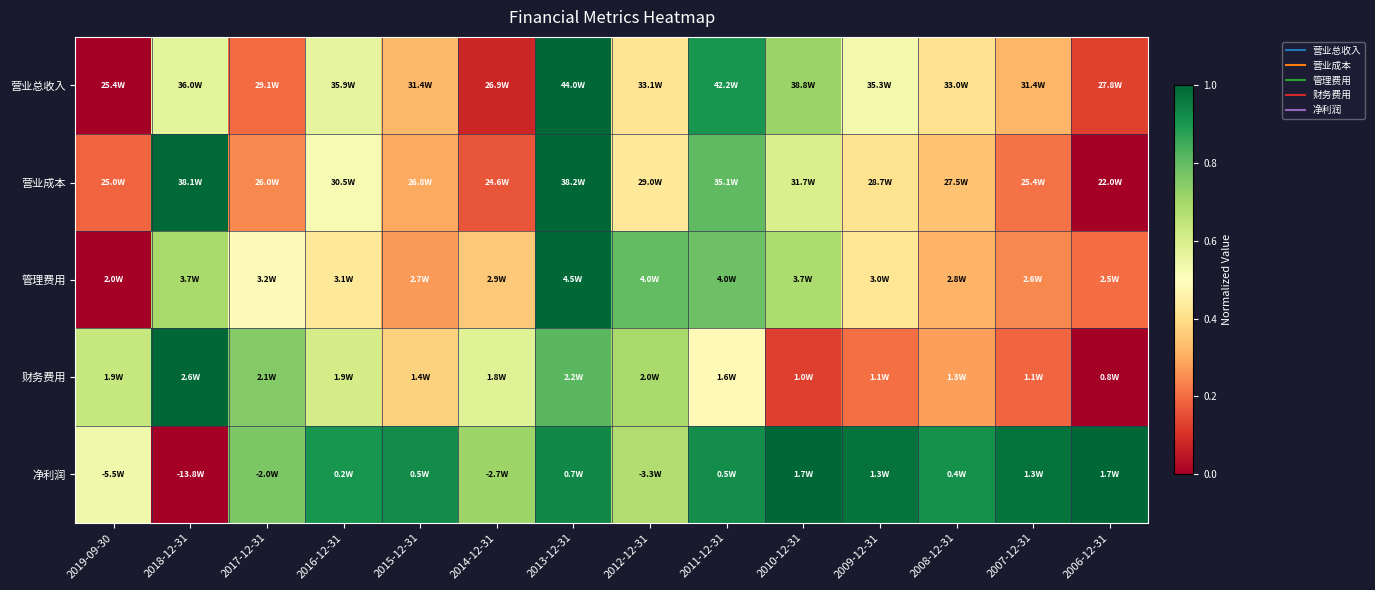

What is the total value across all series at 2019-09-30?

1.4